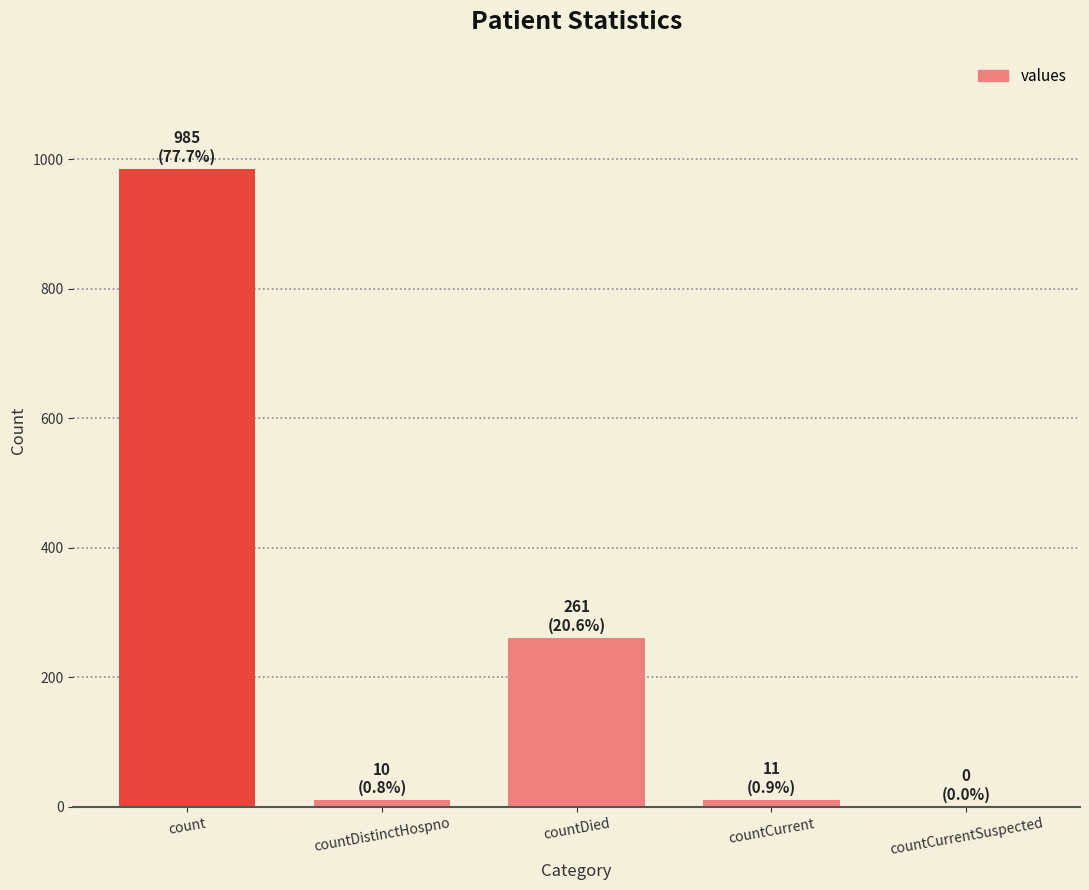

The chart shows a value of 985 at count. True or false?

True